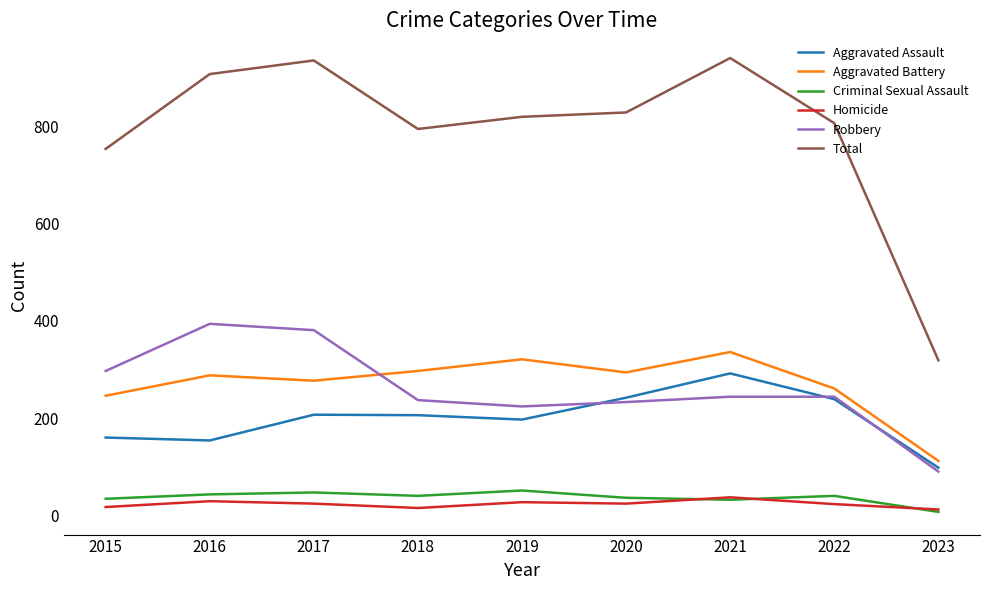

Which category has the highest value in the Aggravated Assault series?

2021